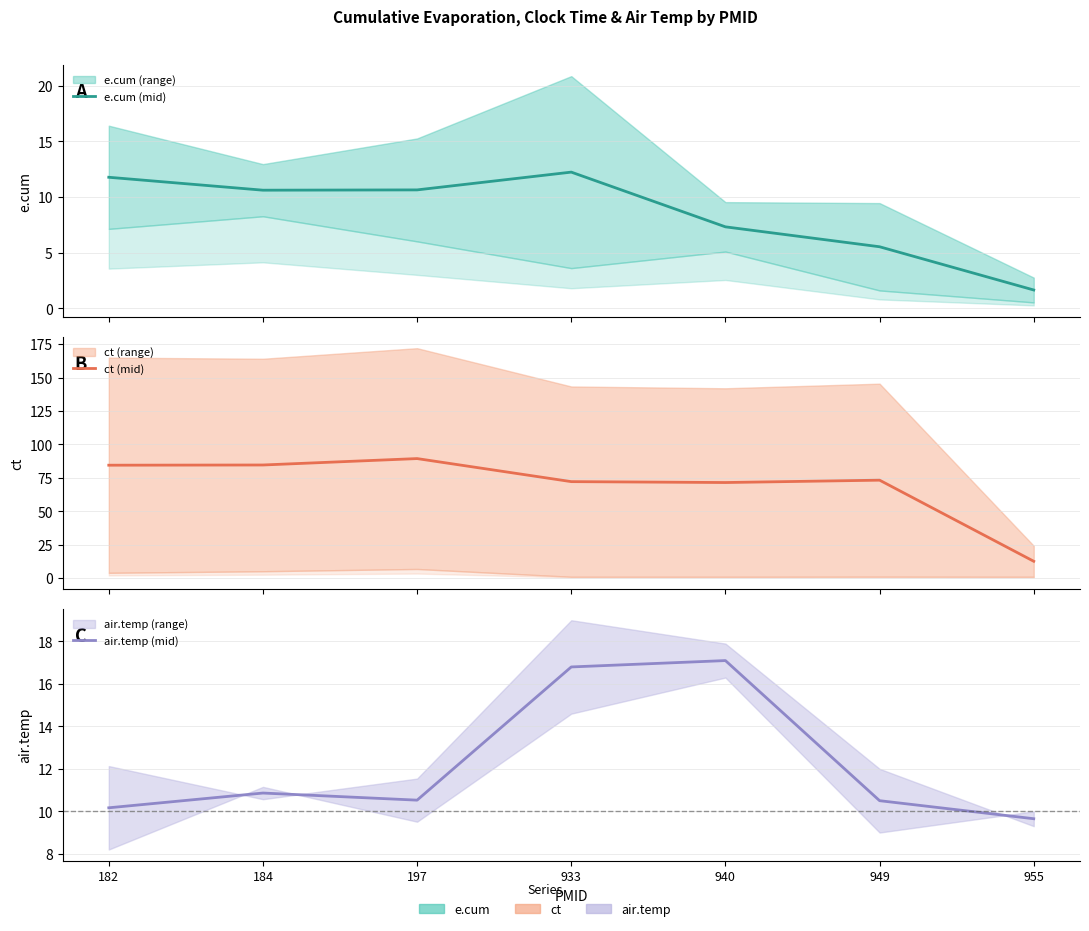

Which has a higher value, 940 or 182?

182